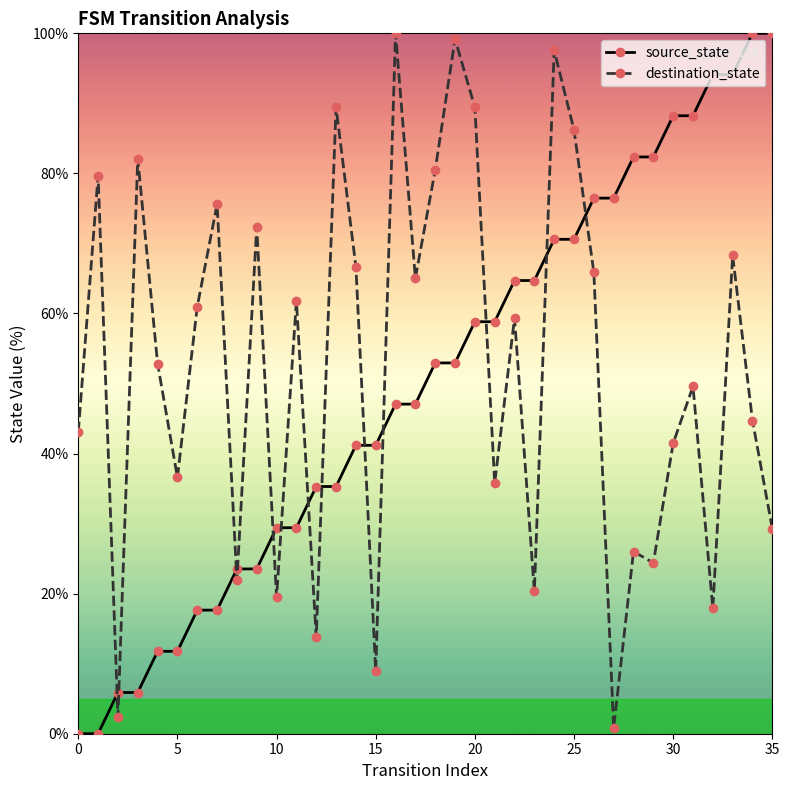

What is the highest value of the source_state series?

100.0